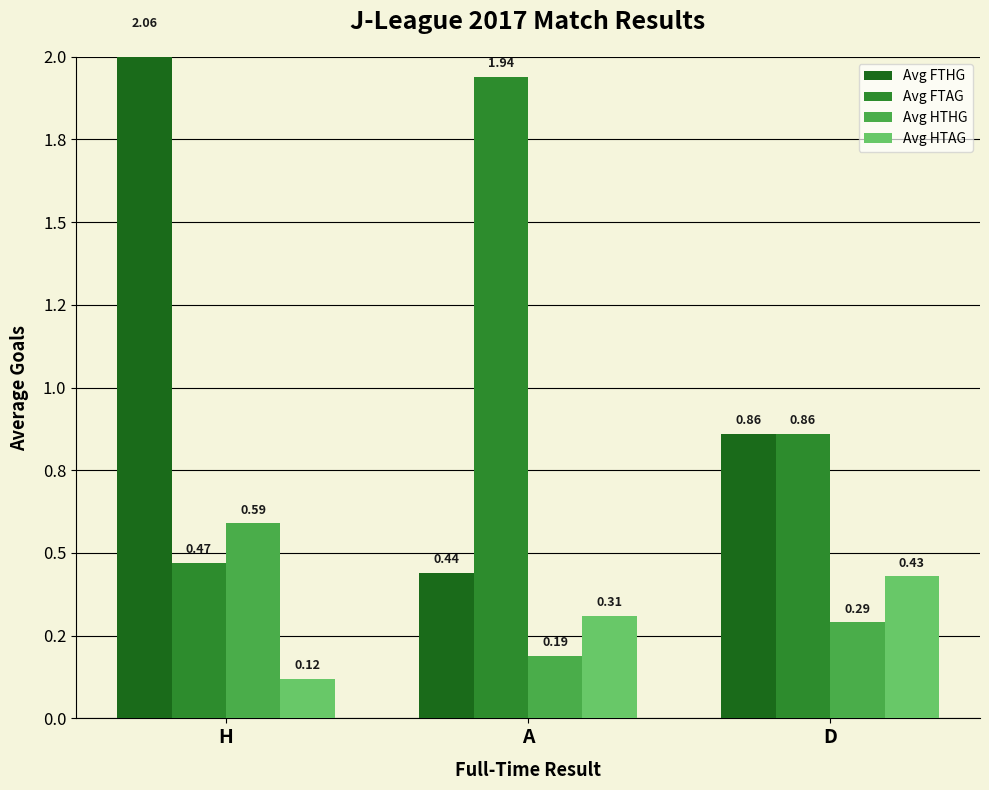

What is the value of the Avg HTAG bar at the 2nd from the left?

0.3